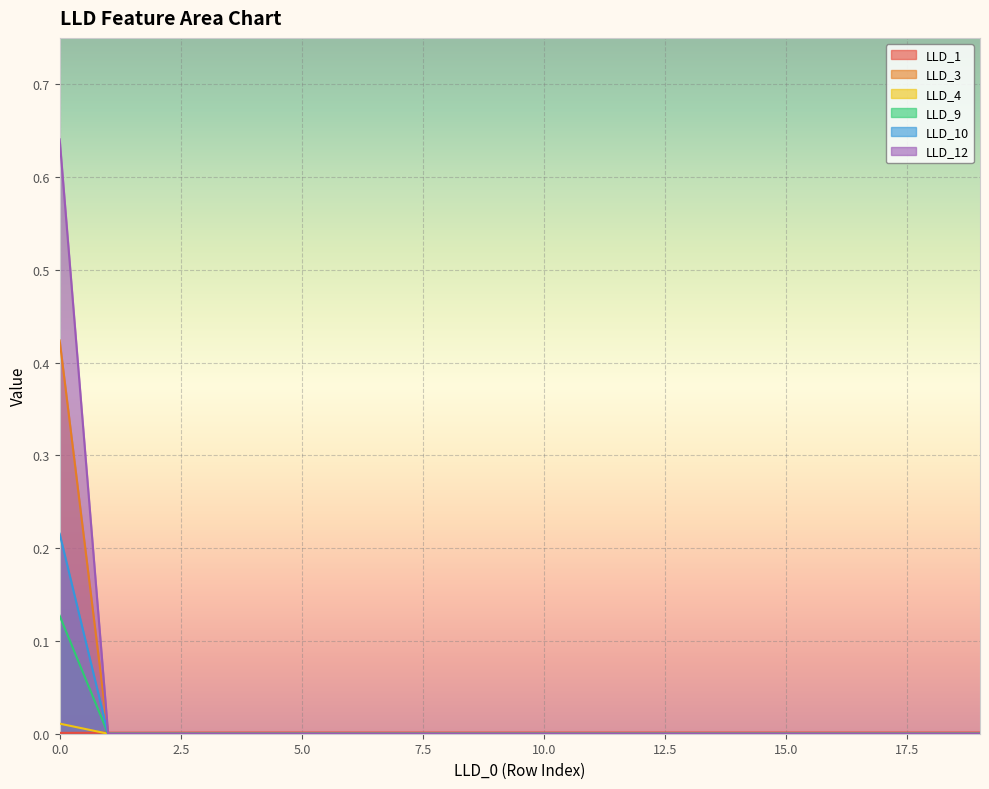

True or false: LLD_3 has more than 1 interior local peaks.

False